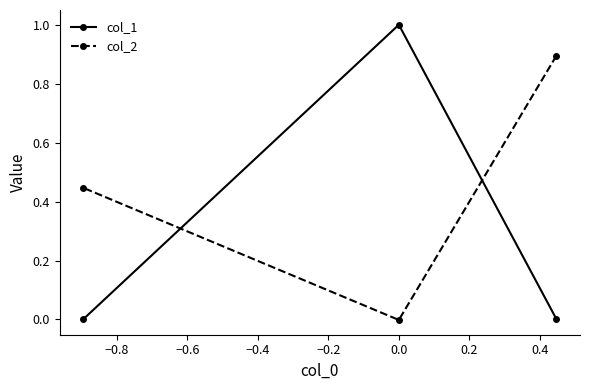

What is the greatest value displayed?

1.0